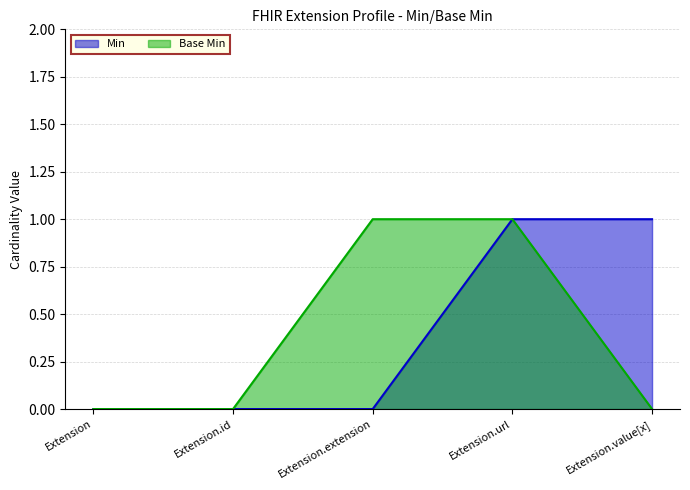

Count the number of data series in this chart.

2